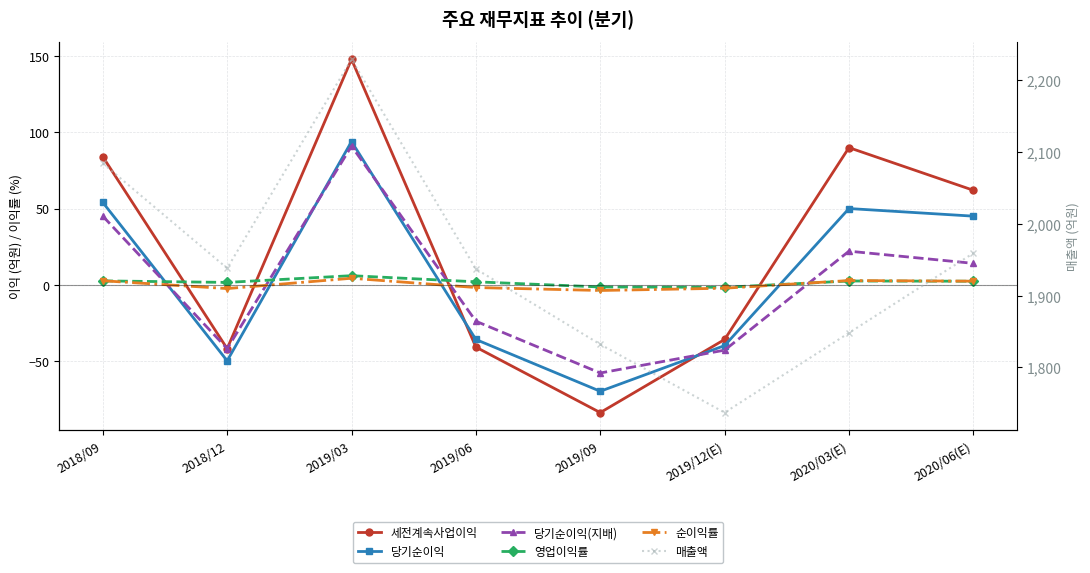

Which has a higher value, 2019/09 or 2019/03?

2019/03